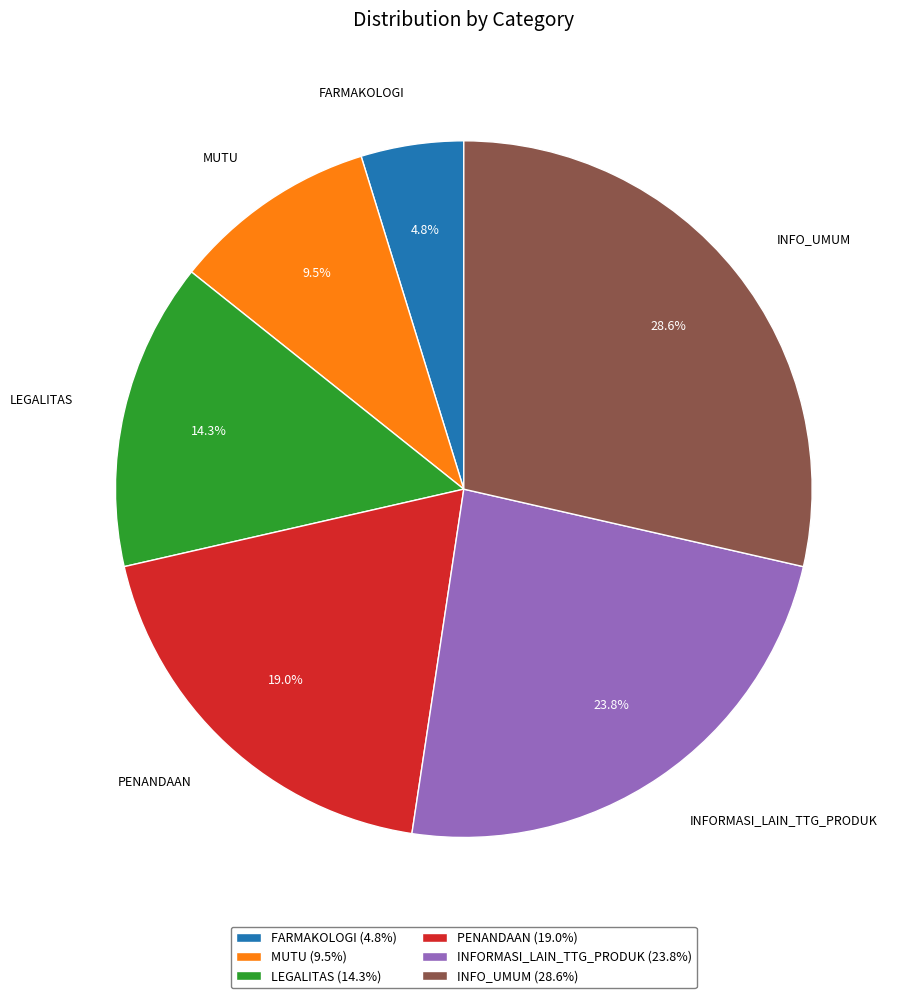

What is the largest slice in the pie chart?

INFO_UMUM